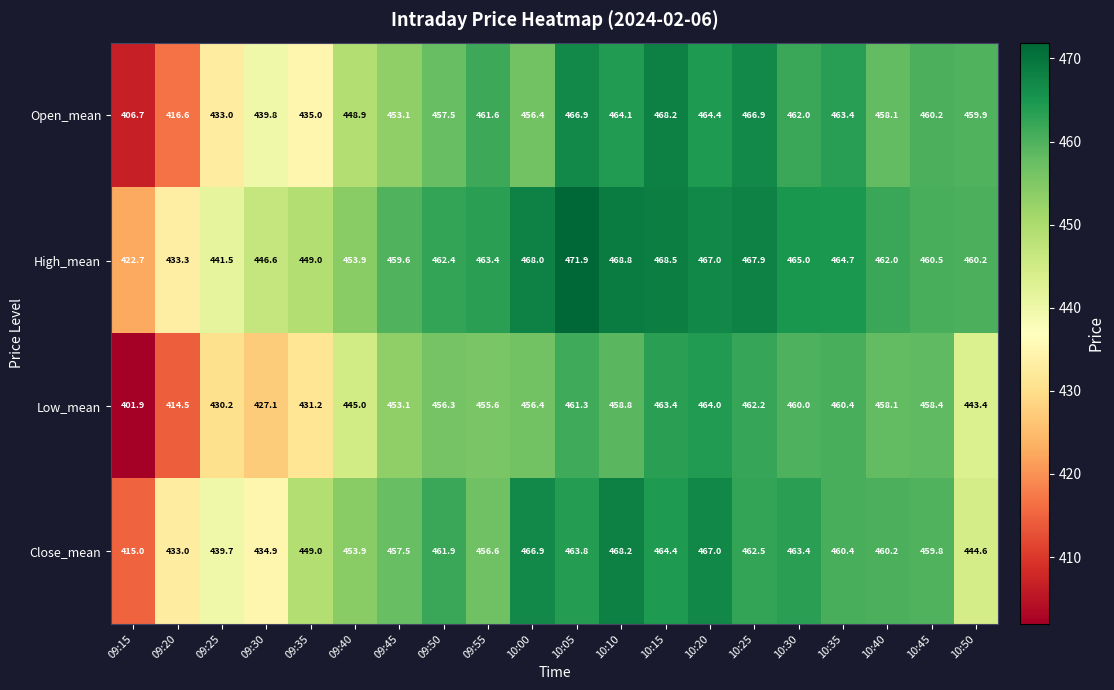

At 09:25, list the series in order from smallest to largest.

Low_mean, Open_mean, Close_mean, High_mean